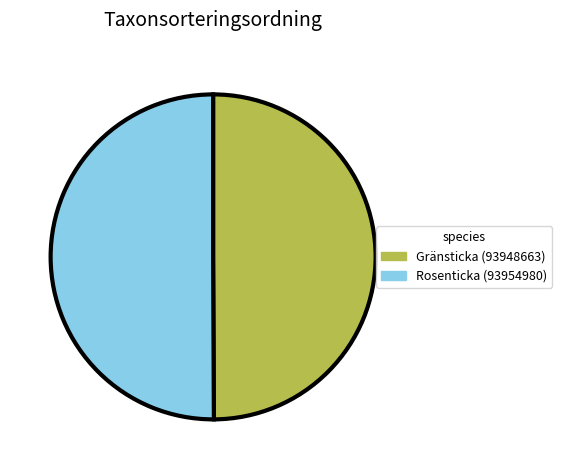

How many segments does this pie chart have?

2